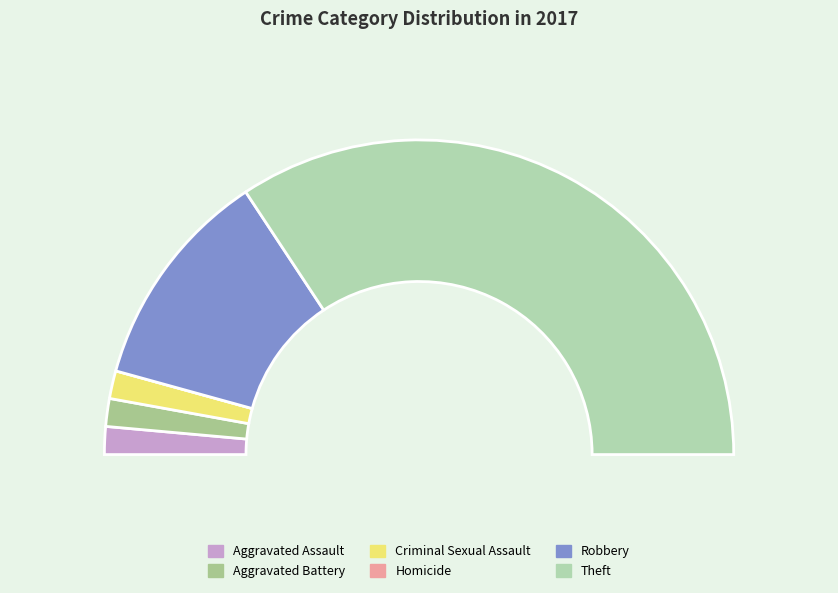

How many slices are in this pie chart?

6